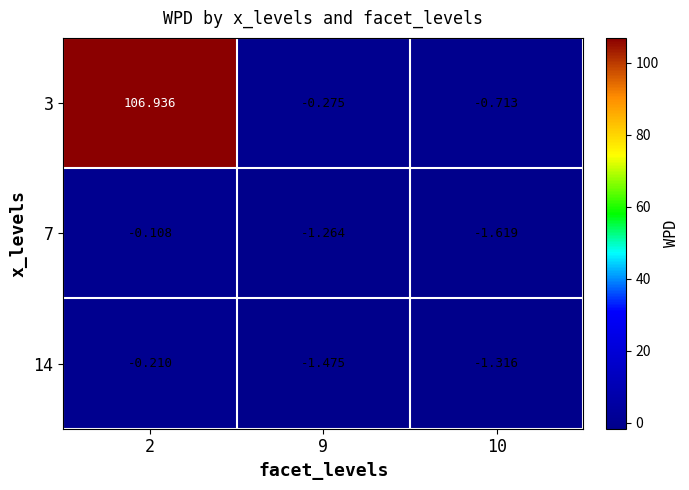

Which category has the lowest value across all series?

10